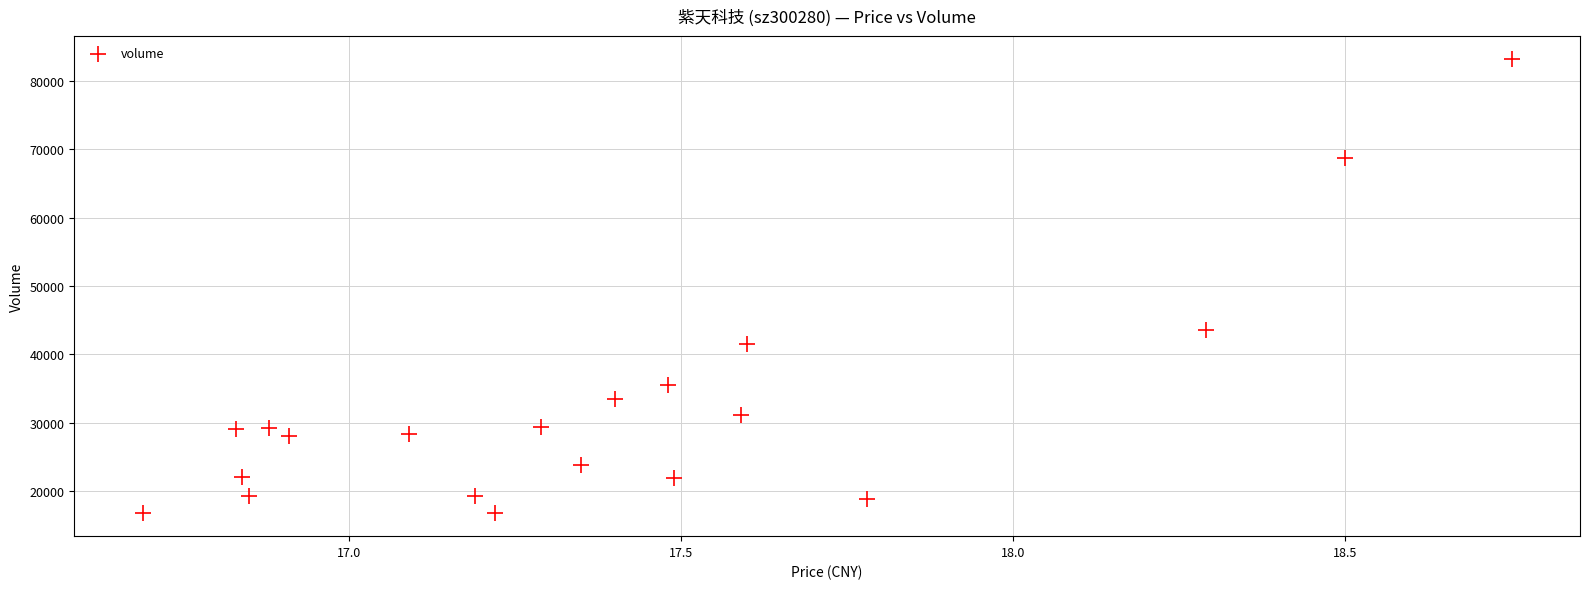

What is the range of Y values (max minus min)?

66512